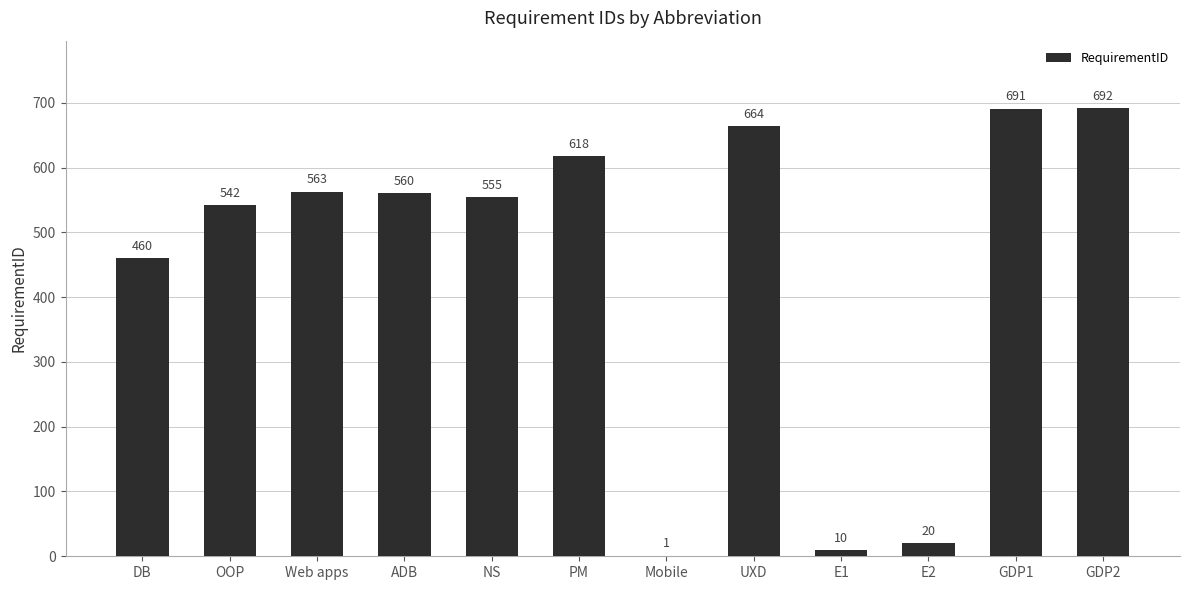

At which category does the chart reach its peak across all series?

GDP2